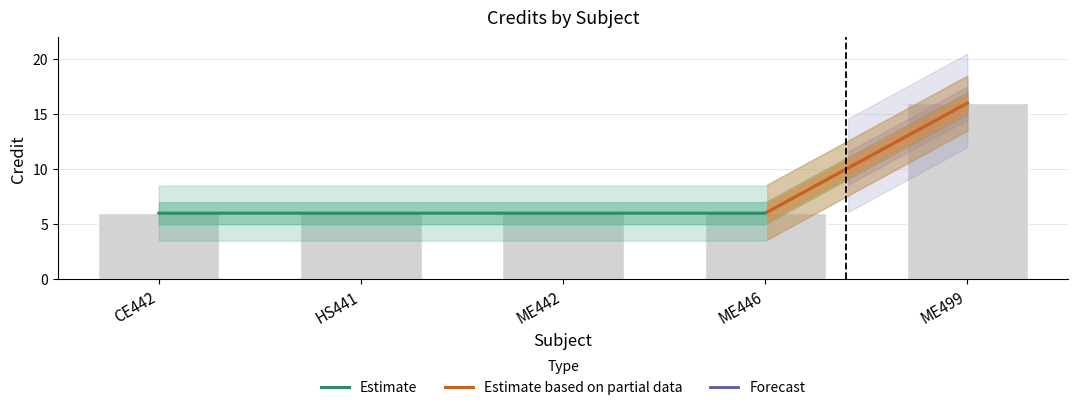

Where is the data nearest to the value 11?

CE442